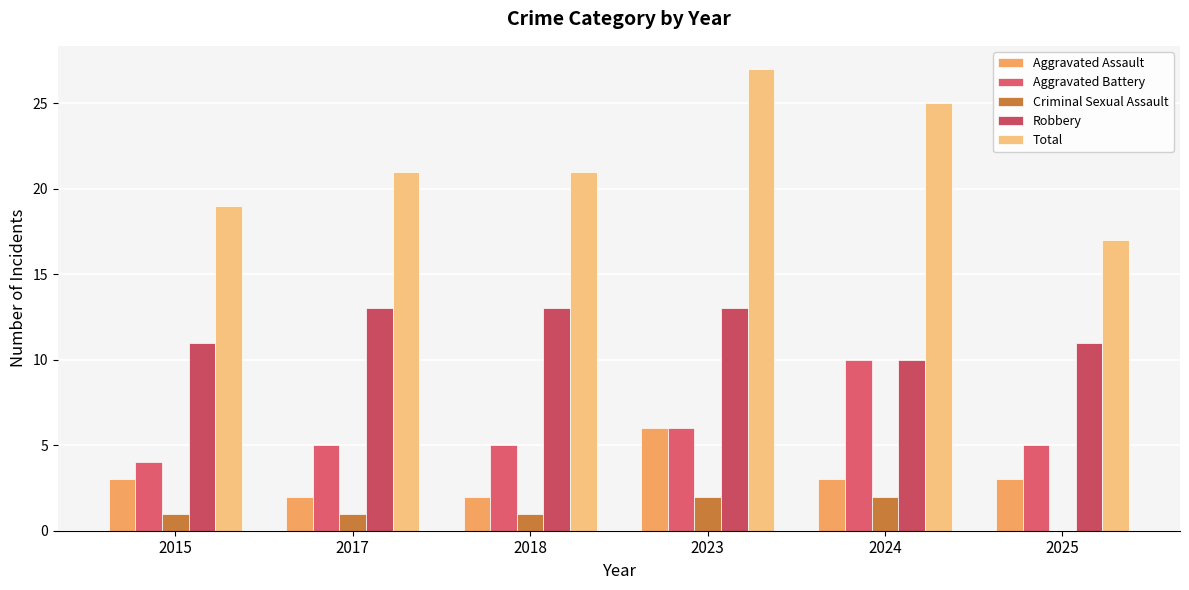

How many groups of bars are there?

6